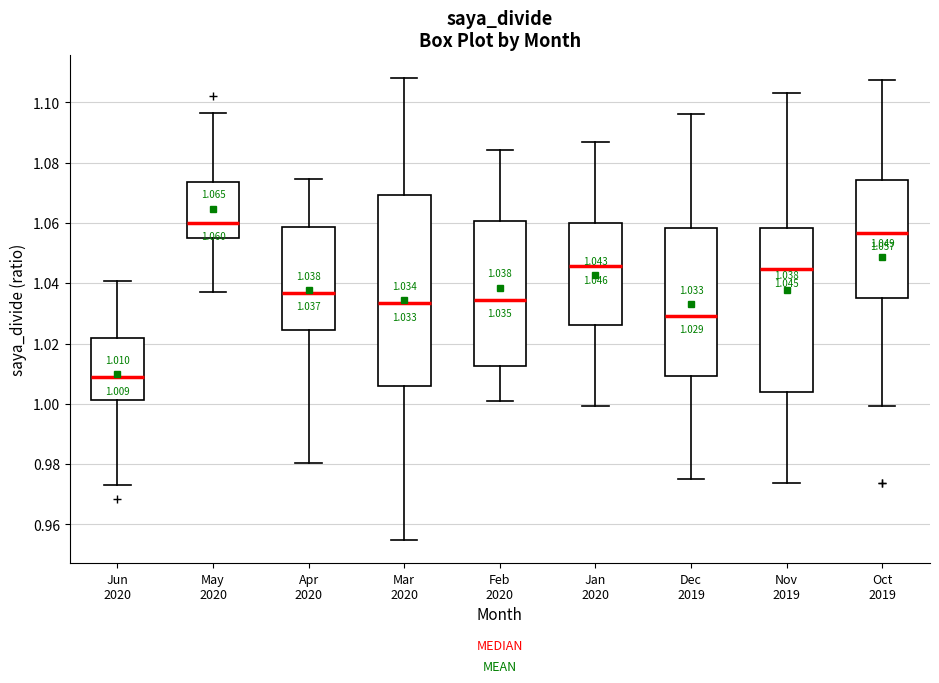

Comparing the boxes themselves (not the whiskers), which one is the tallest?

Mar 2020